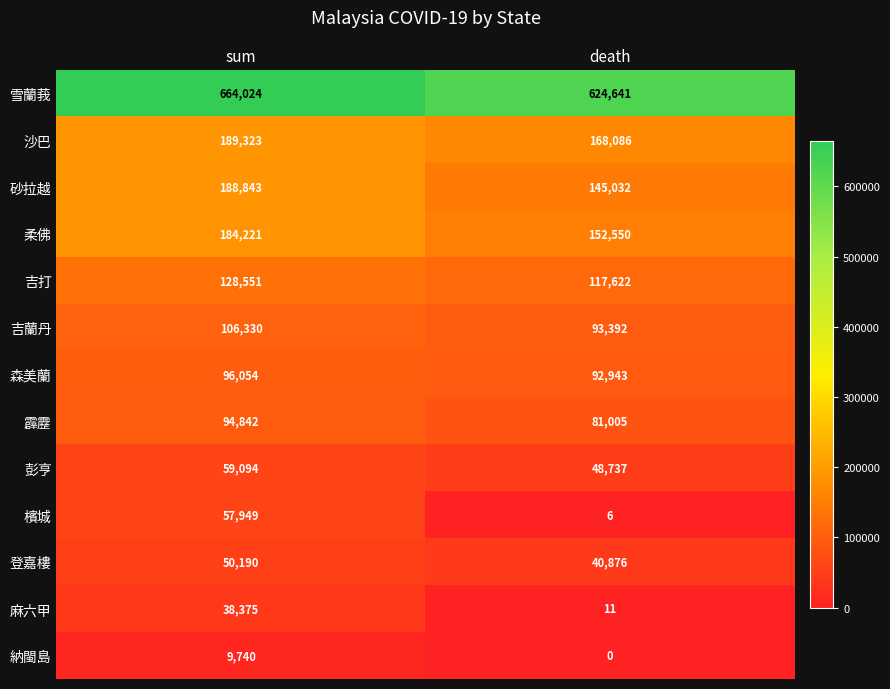

Where is 森美蘭 nearest to the value 94498?

death